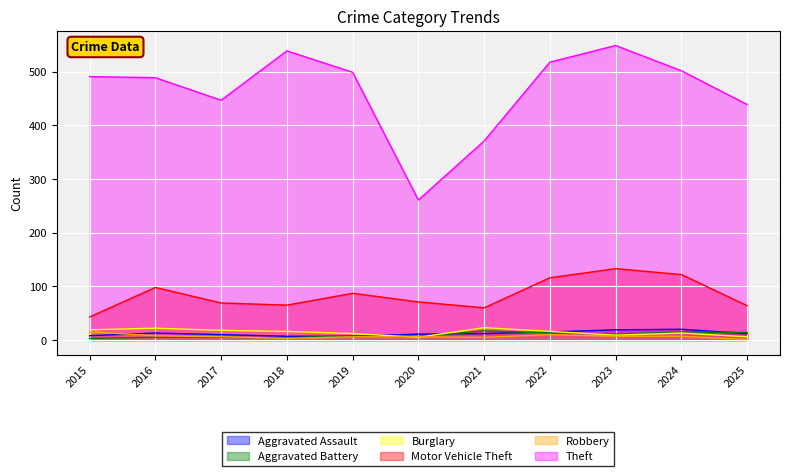

What is the sum of the Aggravated Assault values at 2022 and 2016?

28